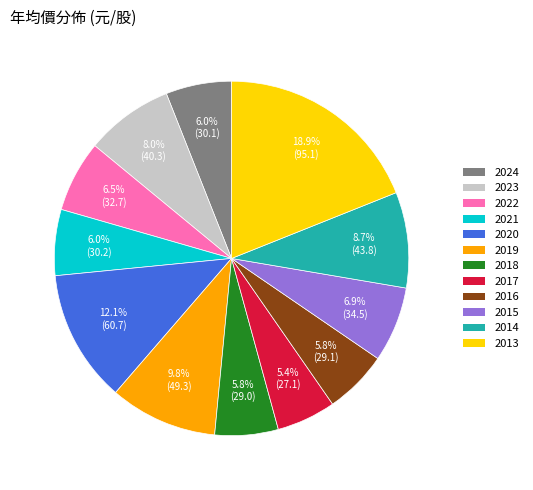

The 2021 slice represents 6% of the pie. True or false?

True